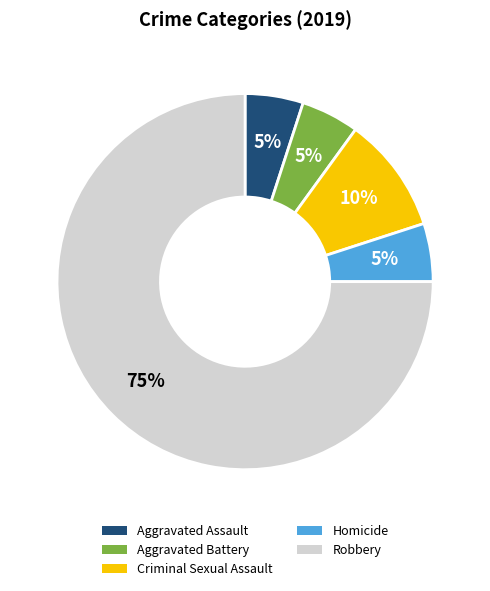

What is the largest slice in the pie chart?

Robbery